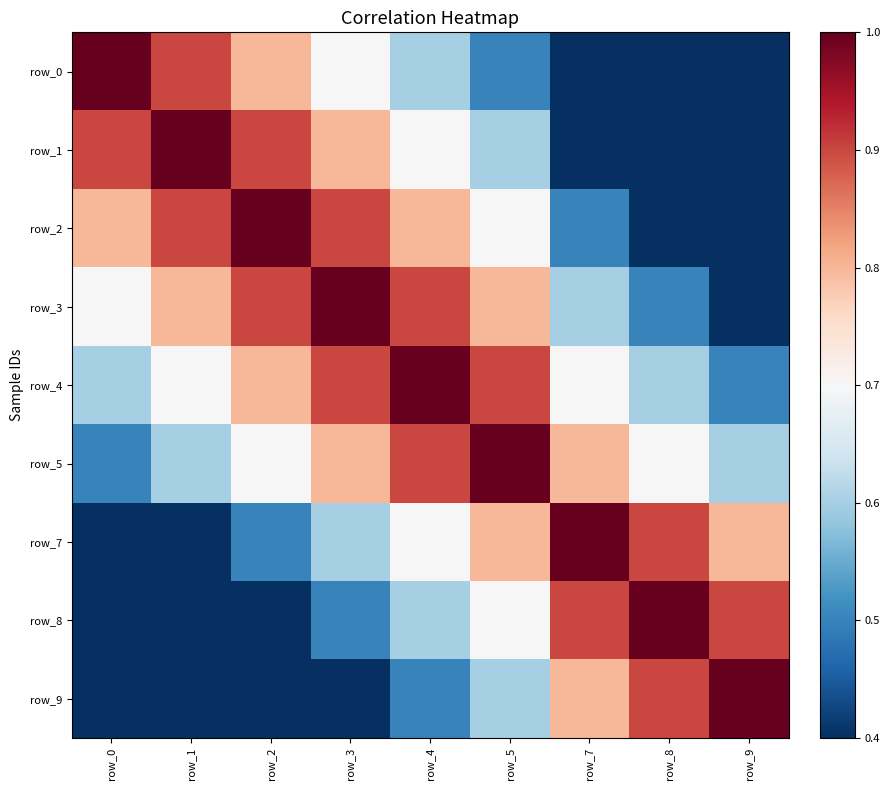

What is the minimum value shown in the chart?

0.1